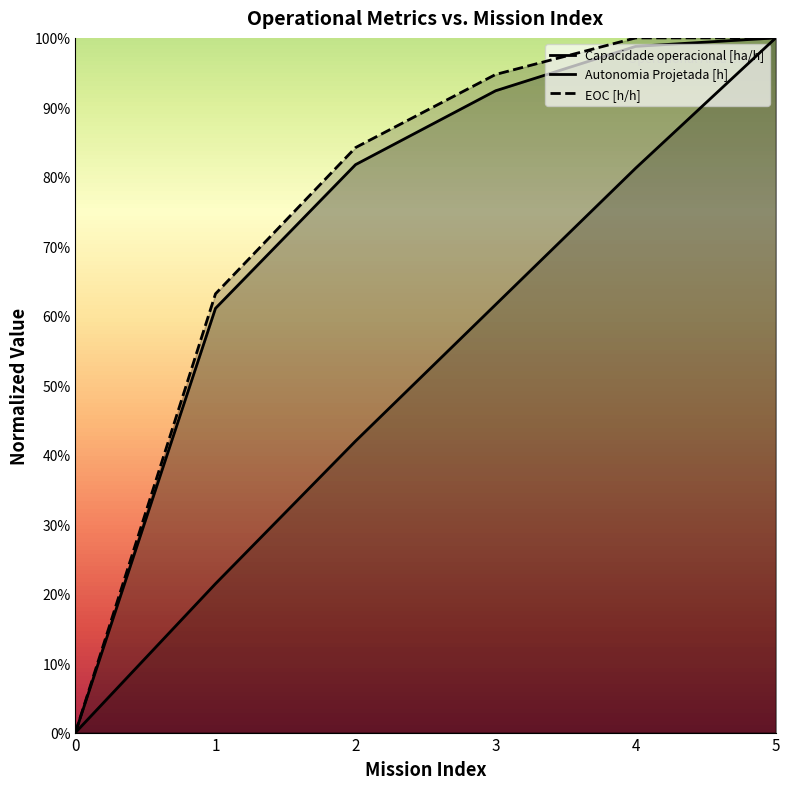

How many intersections are there between EOC [h/h] and Autonomia Projetada [h]?

1